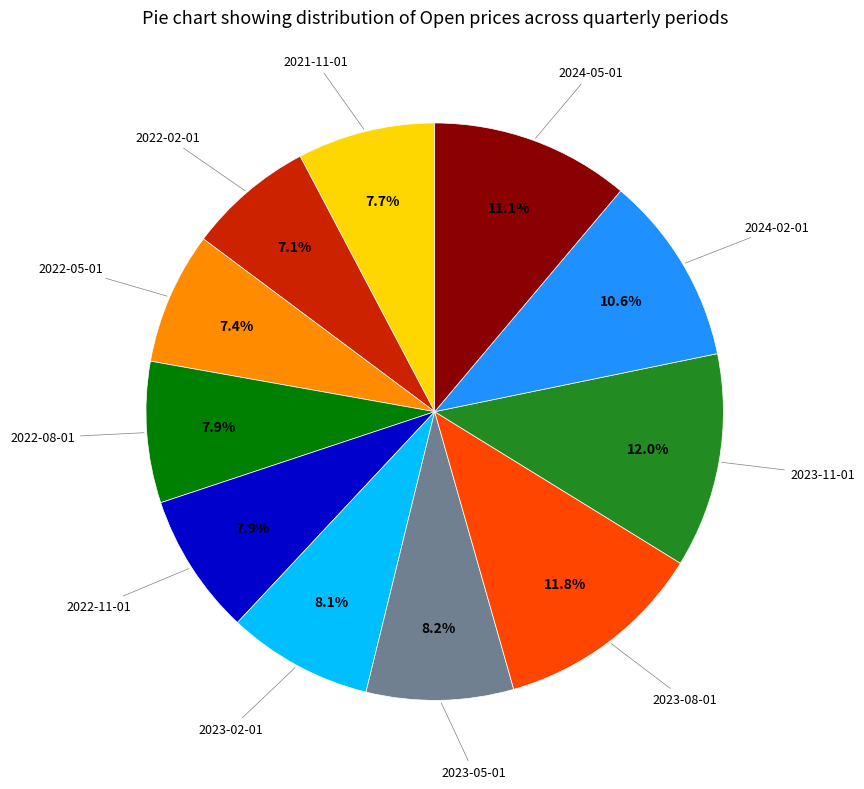

Is there a majority slice in this chart?

No